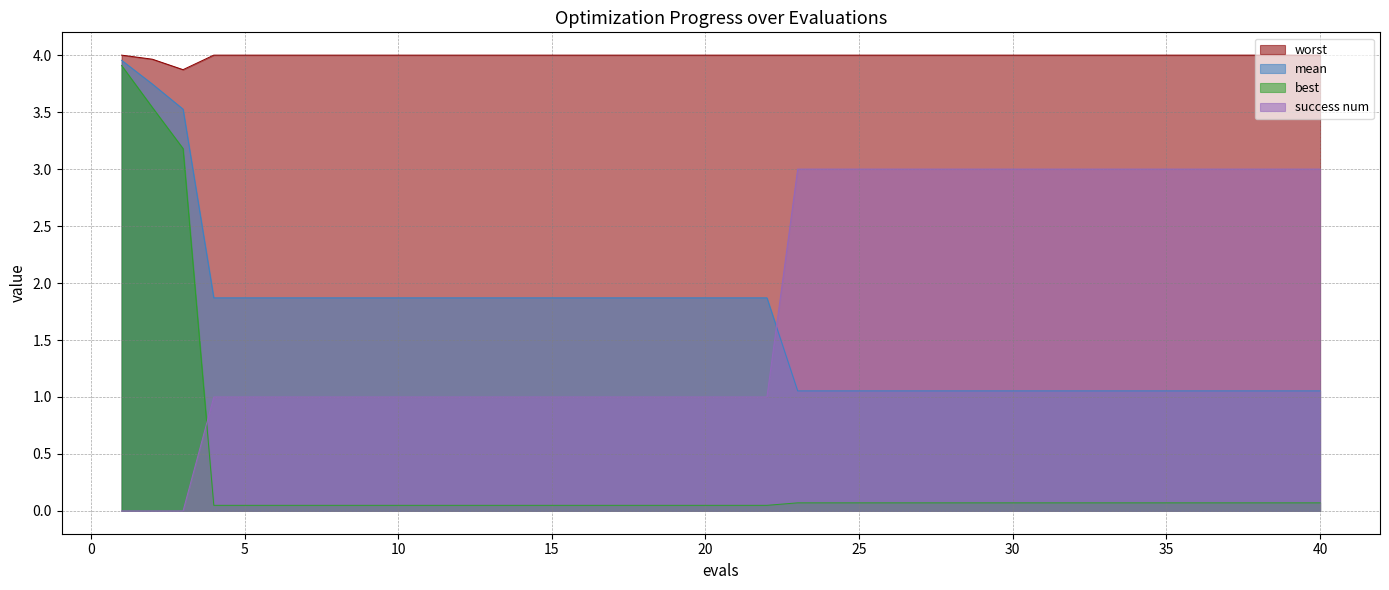

Reading left to right, list all the values displayed in this chart.

mean: 1=4.0	2=3.7	3=3.5	4=1.9	5=1.9	6=1.9	7=1.9	8=1.9	9=1.9	10=1.9	11=1.9	12=1.9	13=1.9	14=1.9	15=1.9	16=1.9	17=1.9	18=1.9	19=1.9	20=1.9	21=1.9	22=1.9	23=1.1	24=1.1	25=1.1	26=1.1	27=1.1	28=1.1	29=1.1	30=1.1	31=1.1	32=1.1	33=1.1	34=1.1	35=1.1	36=1.1	37=1.1	38=1.1	39=1.1	40=1.1
best: 1=3.9	2=3.5	3=3.2	4=0.0	5=0.0	6=0.0	7=0.0	8=0.0	9=0.0	10=0.0	11=0.0	12=0.0	13=0.0	14=0.0	15=0.0	16=0.0	17=0.0	18=0.0	19=0.0	20=0.0	21=0.0	22=0.0	23=0.1	24=0.1	25=0.1	26=0.1	27=0.1	28=0.1	29=0.1	30=0.1	31=0.1	32=0.1	33=0.1	34=0.1	35=0.1	36=0.1	37=0.1	38=0.1	39=0.1	40=0.1
worst: 1=4.0	2=4.0	3=3.9	4=4.0	5=4.0	6=4.0	7=4.0	8=4.0	9=4.0	10=4.0	11=4.0	12=4.0	13=4.0	14=4.0	15=4.0	16=4.0	17=4.0	18=4.0	19=4.0	20=4.0	21=4.0	22=4.0	23=4.0	24=4.0	25=4.0	26=4.0	27=4.0	28=4.0	29=4.0	30=4.0	31=4.0	32=4.0	33=4.0	34=4.0	35=4.0	36=4.0	37=4.0	38=4.0	39=4.0	40=4.0
success num: 1=0.0	2=0.0	3=0.0	4=1.0	5=1.0	6=1.0	7=1.0	8=1.0	9=1.0	10=1.0	11=1.0	12=1.0	13=1.0	14=1.0	15=1.0	16=1.0	17=1.0	18=1.0	19=1.0	20=1.0	21=1.0	22=1.0	23=3.0	24=3.0	25=3.0	26=3.0	27=3.0	28=3.0	29=3.0	30=3.0	31=3.0	32=3.0	33=3.0	34=3.0	35=3.0	36=3.0	37=3.0	38=3.0	39=3.0	40=3.0